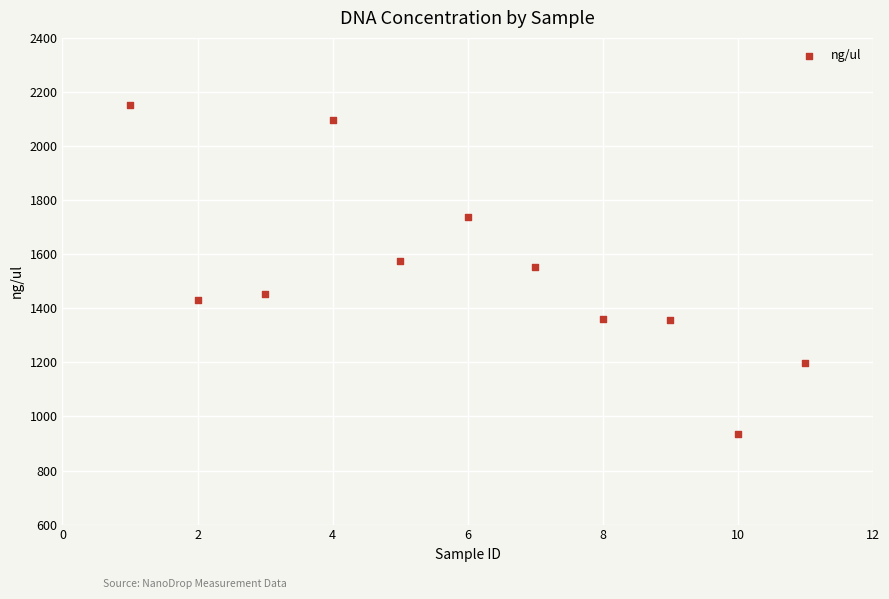

What is the average Y value?

1531.6